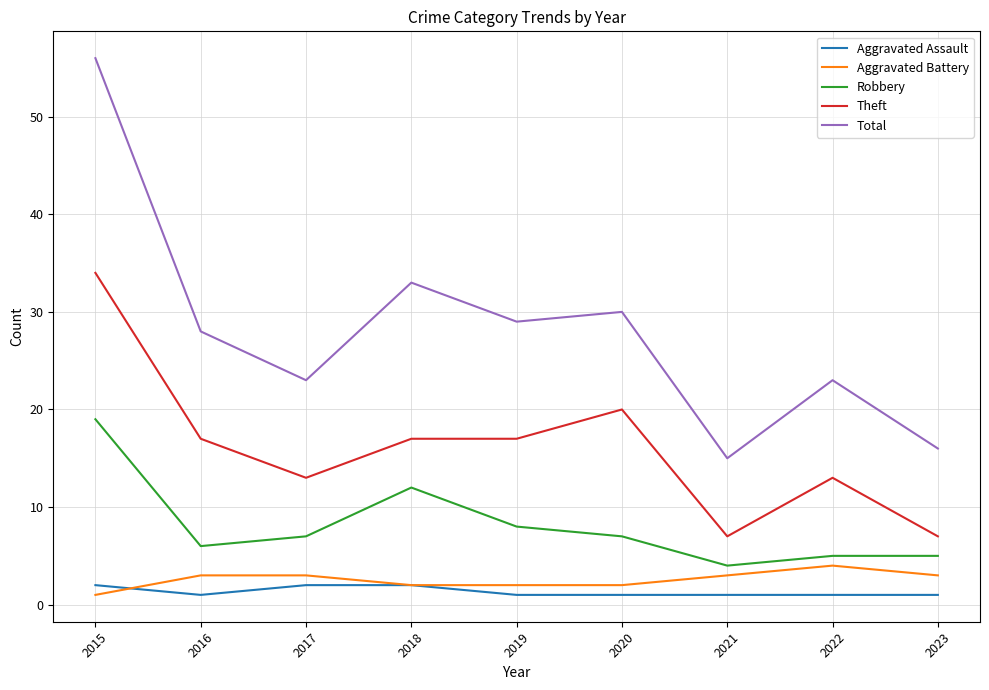

Reading left to right, extract all data points from this chart.

Aggravated Assault: 2015=2	2016=1	2017=2	2018=2	2019=1	2020=1	2021=1	2022=1	2023=1
Aggravated Battery: 2015=1	2016=3	2017=3	2018=2	2019=2	2020=2	2021=3	2022=4	2023=3
Robbery: 2015=19	2016=6	2017=7	2018=12	2019=8	2020=7	2021=4	2022=5	2023=5
Theft: 2015=34	2016=17	2017=13	2018=17	2019=17	2020=20	2021=7	2022=13	2023=7
Total: 2015=56	2016=28	2017=23	2018=33	2019=29	2020=30	2021=15	2022=23	2023=16